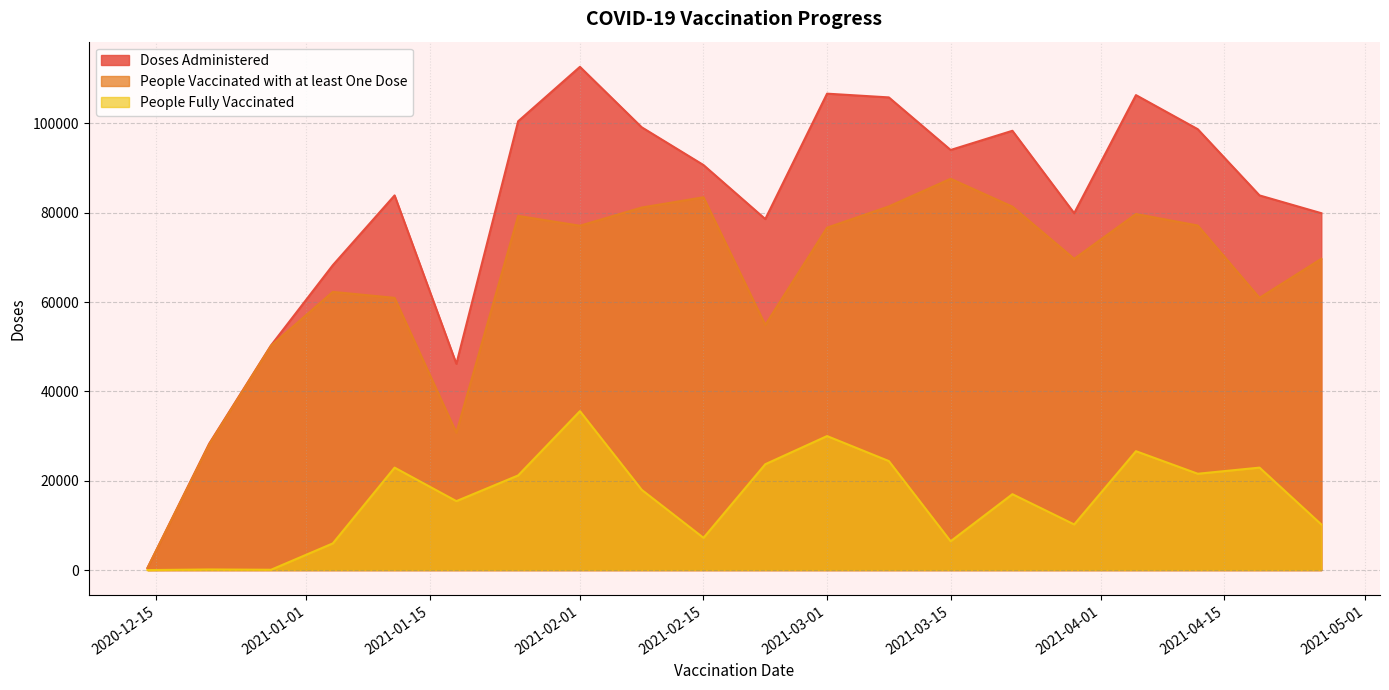

What is the average value of the People Fully Vaccinated series?

15977